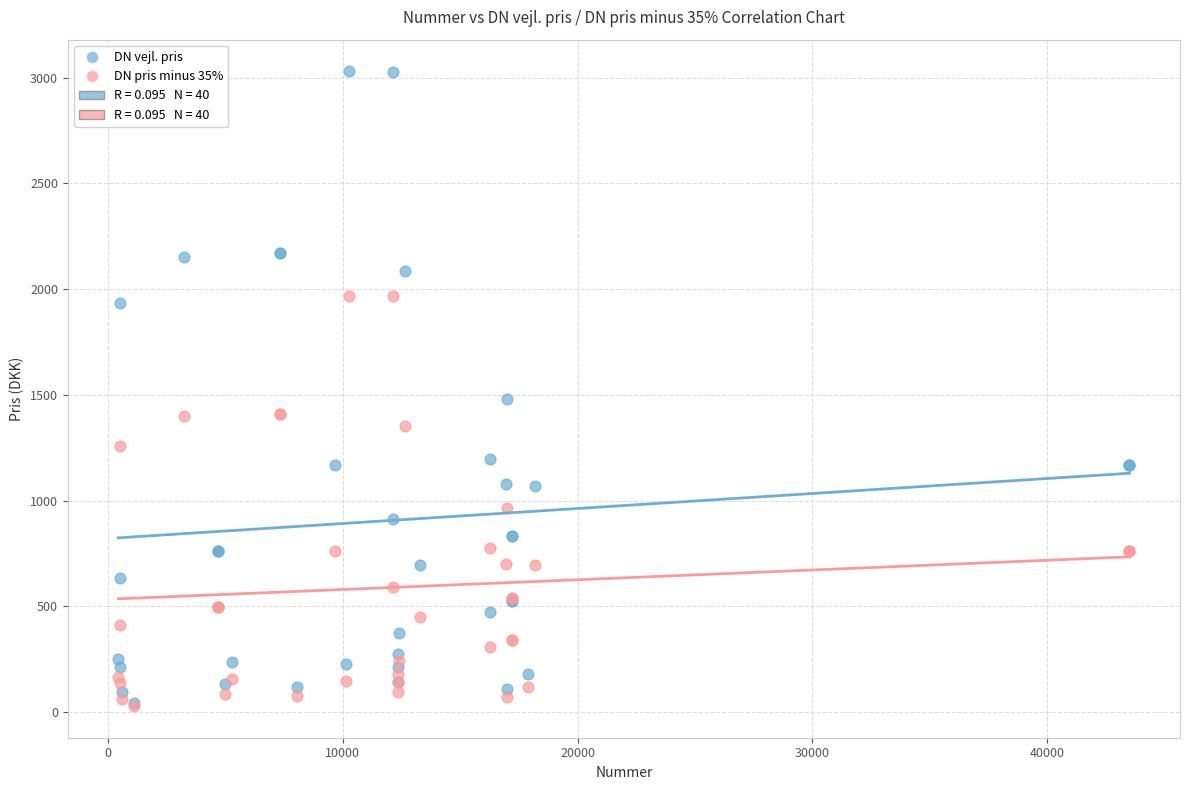

Which series has the largest Y range (max minus min)?

DN vejl. pris